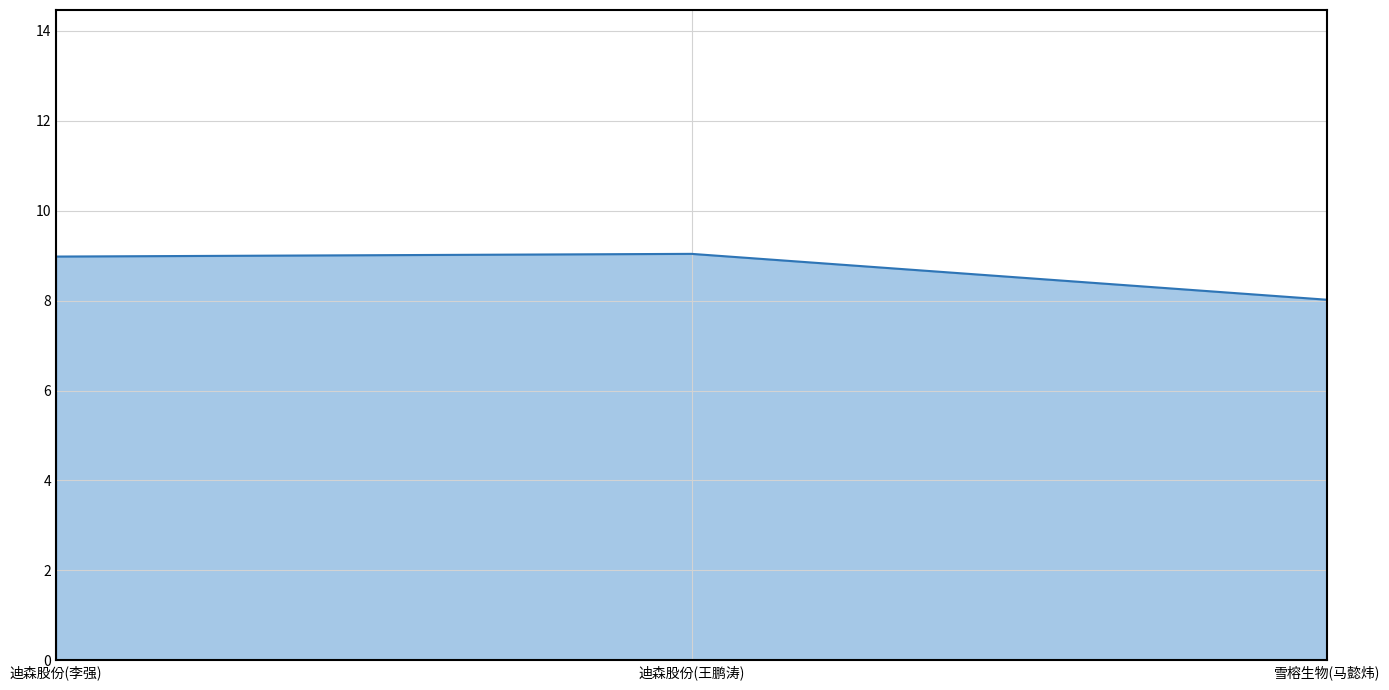

Which has a higher value, 迪森股份(李强) or 雪榕生物(马懿炜)?

迪森股份(李强)